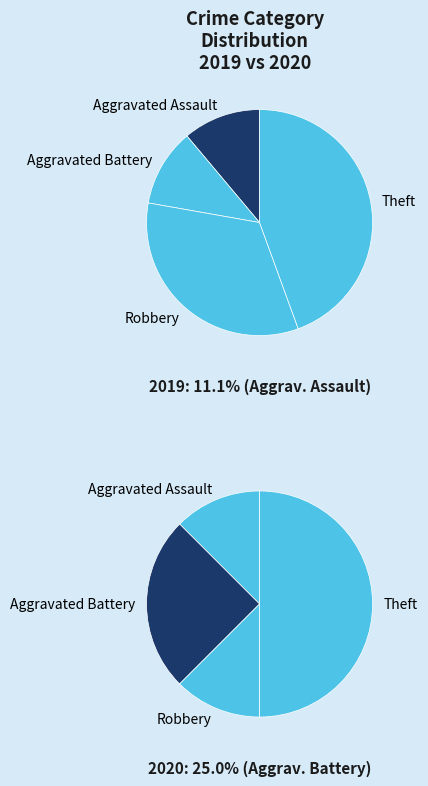

What is the smallest slice in the pie chart?

Aggravated Assault